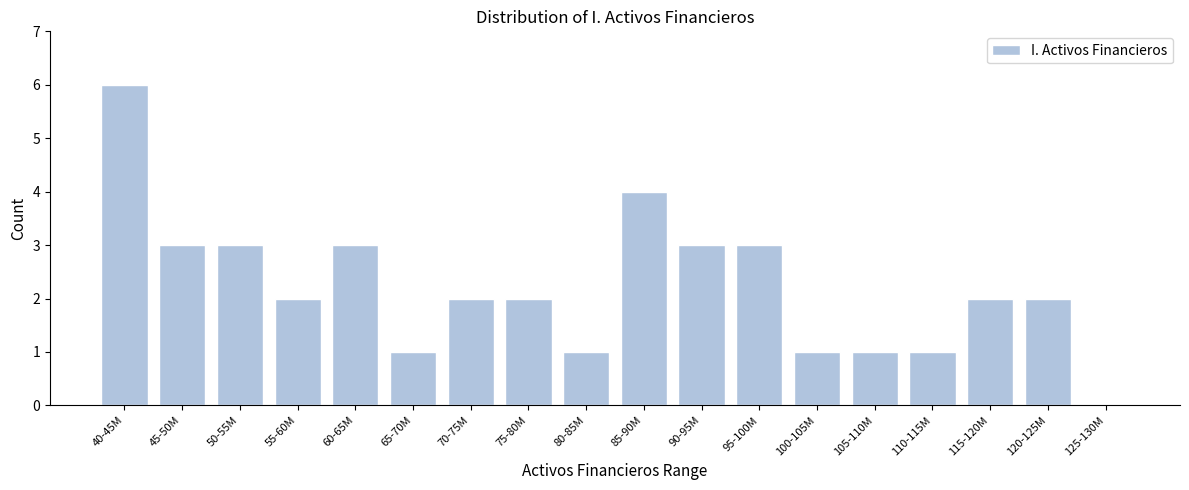

Reading left to right, extract all data points from this chart.

40-45M=6	45-50M=3	50-55M=3	55-60M=2	60-65M=3	65-70M=1	70-75M=2	75-80M=2	80-85M=1	85-90M=4	90-95M=3	95-100M=3	100-105M=1	105-110M=1	110-115M=1	115-120M=2	120-125M=2	125-130M=0